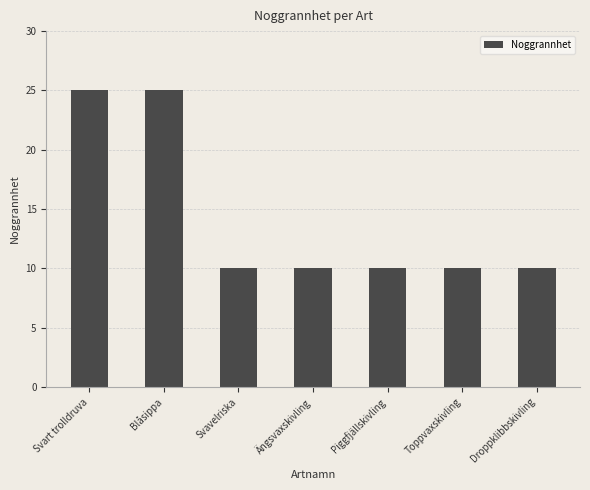

What is the sum of the values at Blåsippa and Ängsvaxskivling?

35